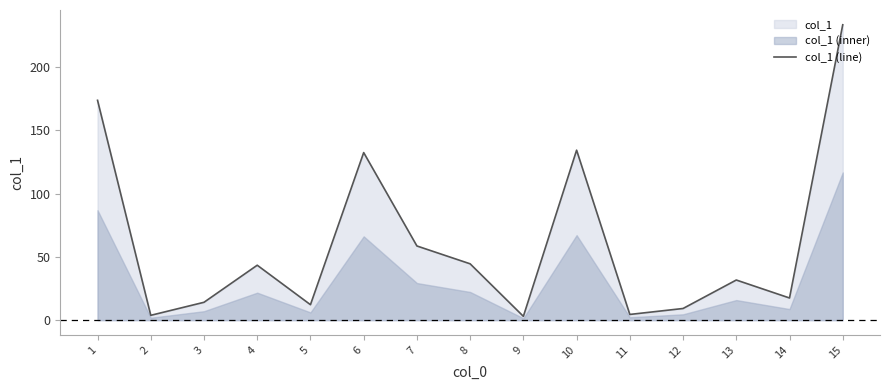

What is the sum of all values?

916.3